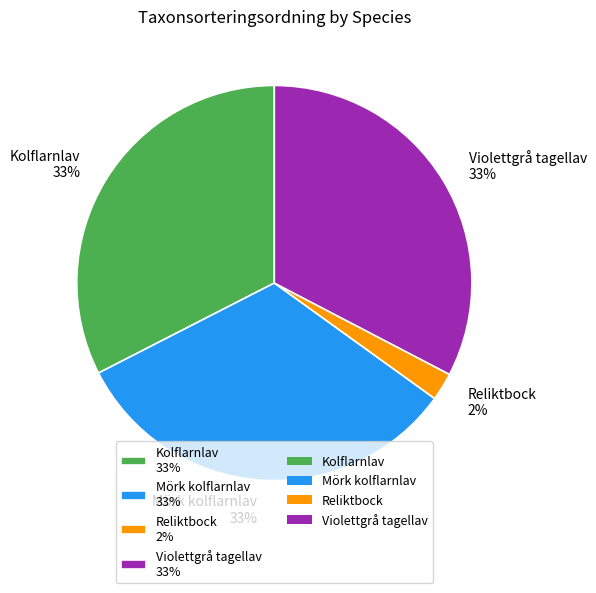

Between Kolflarnlav and Reliktbock, which is larger?

Kolflarnlav